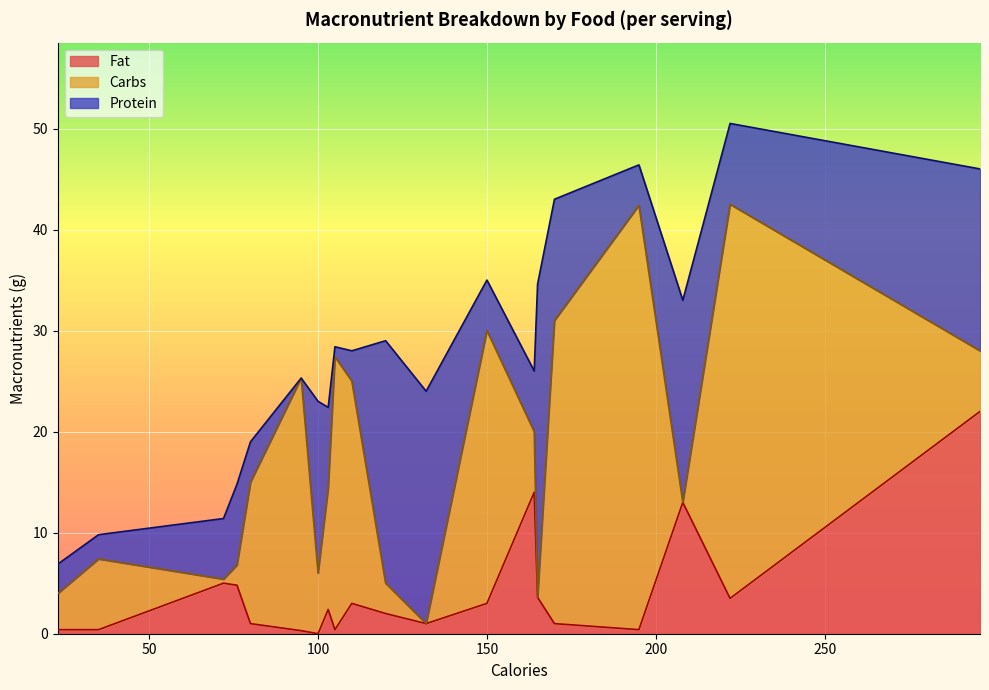

What is the label of the 14th point from the left?

Milk